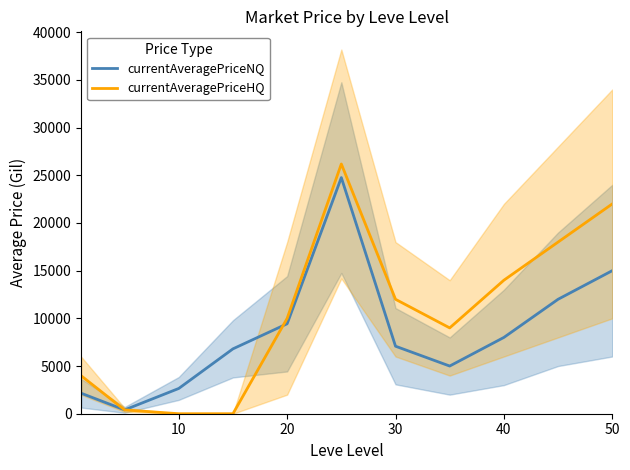

Does the chart have visible grid lines?

No